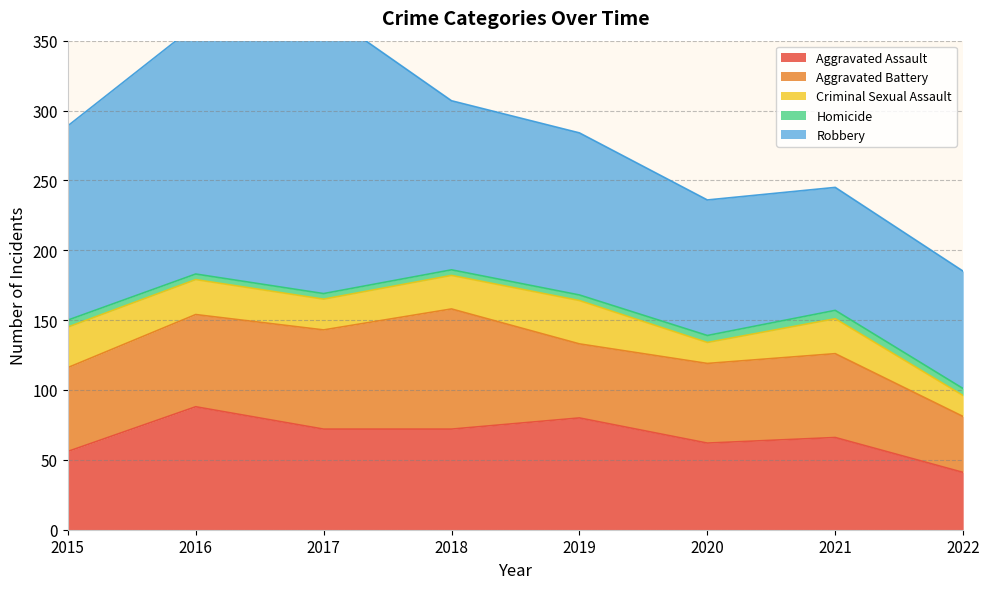

At how many categories does at least one series exceed 168?

2